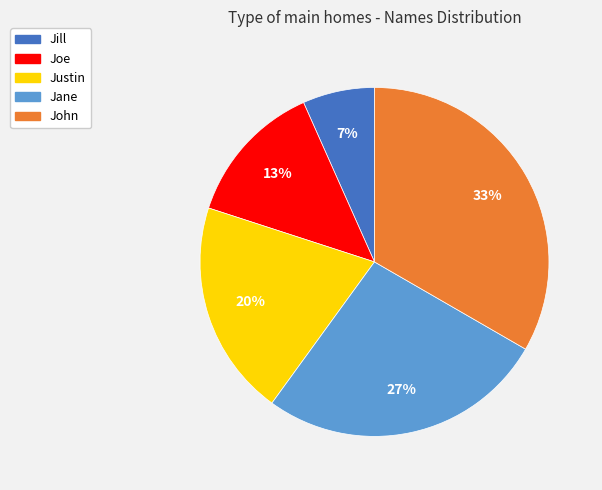

To the nearest percent, what is the average slice percentage?

20%